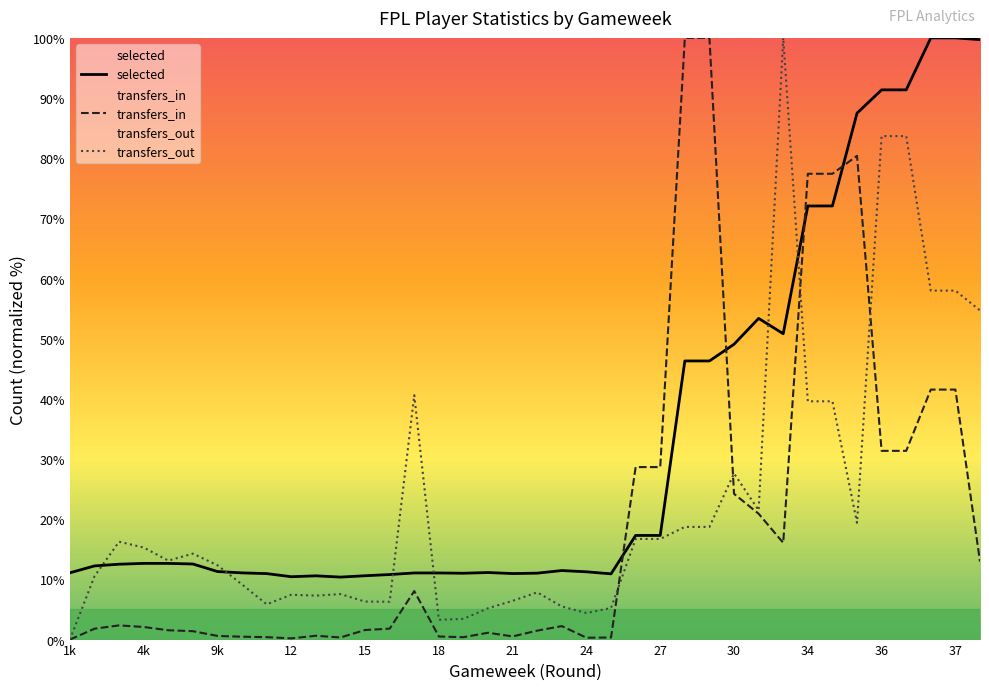

What is the average value of the transfers_out series?

22.9